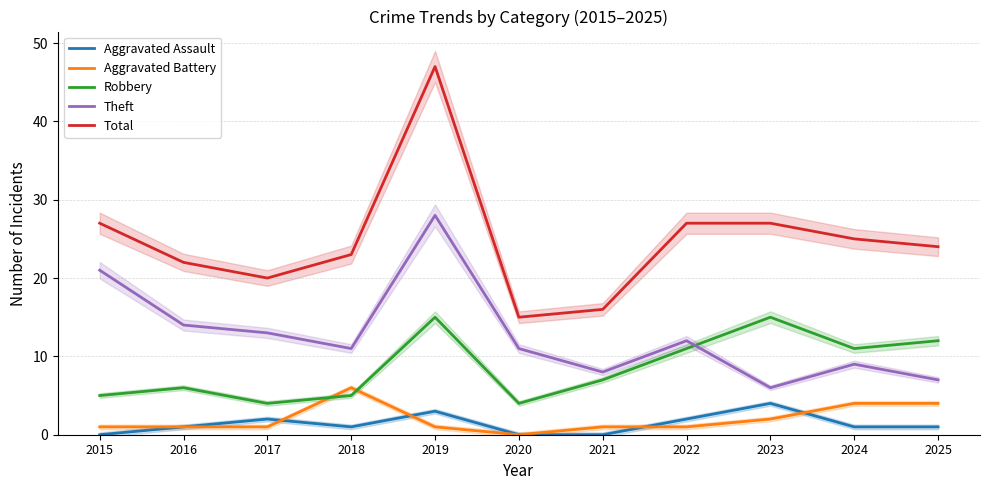

What is the sum of the Aggravated Battery values at 2019 and 2022?

2